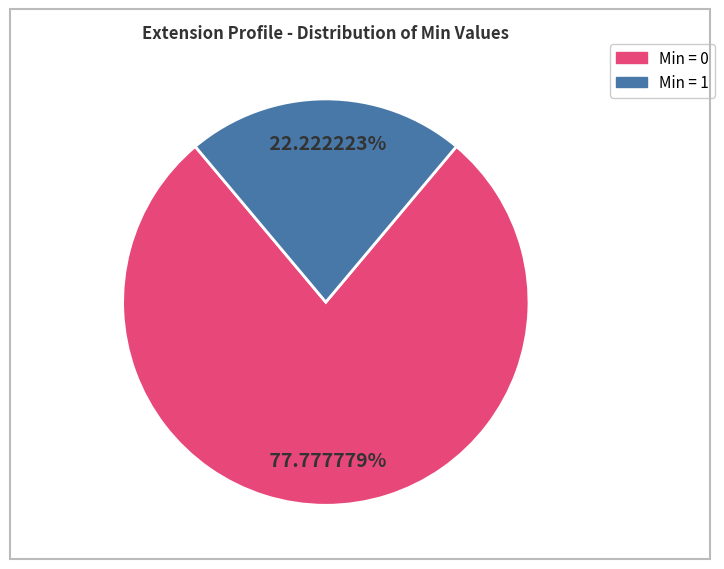

How many segments does this pie chart have?

2